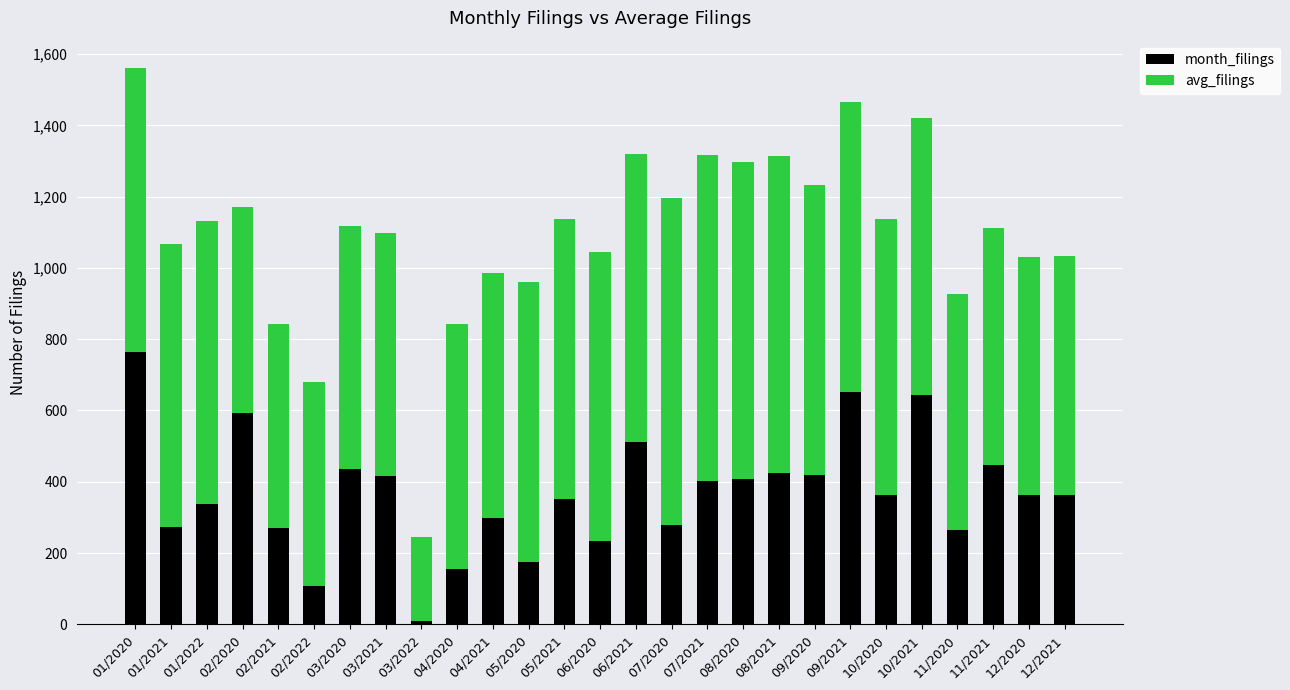

Is it true that month_filings equals 9.0 at 03/2022?

True